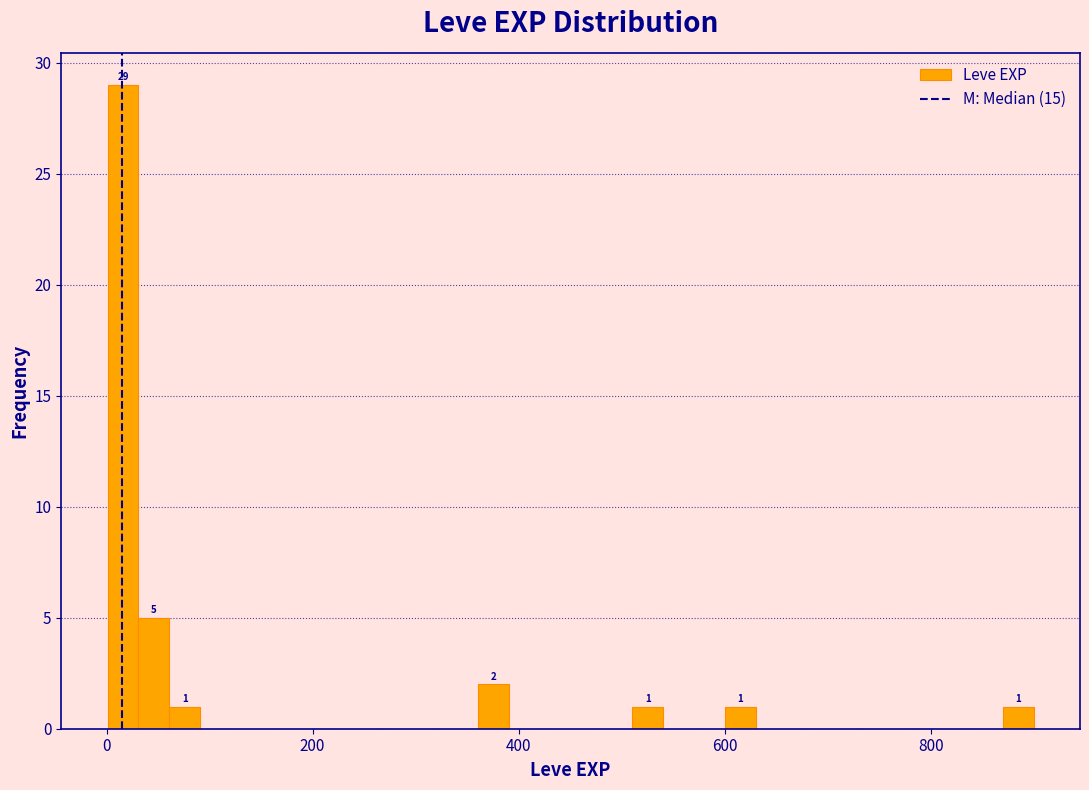

Around what value on the x-axis is the tallest bar? Give the approximate position of its centre, as read against the axis.

20